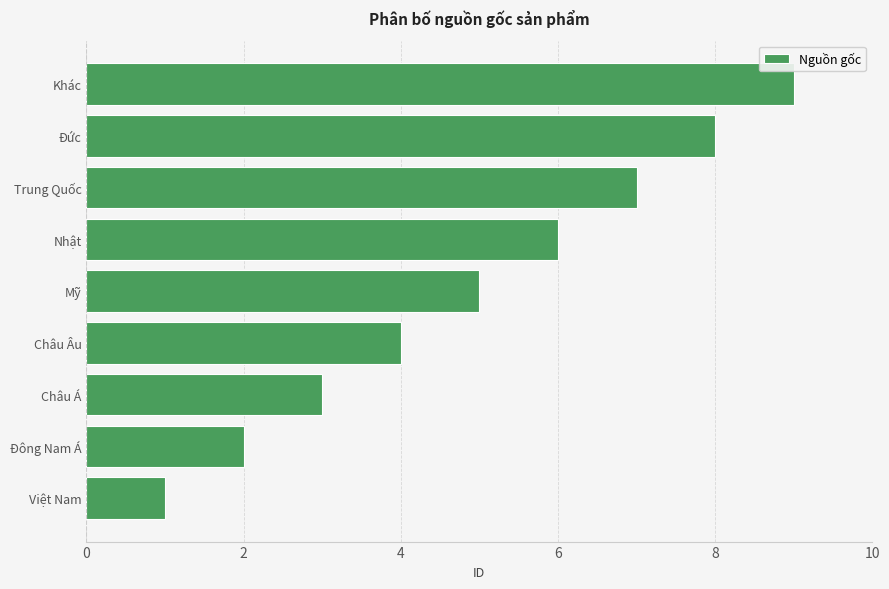

What is the sum of all values?

45